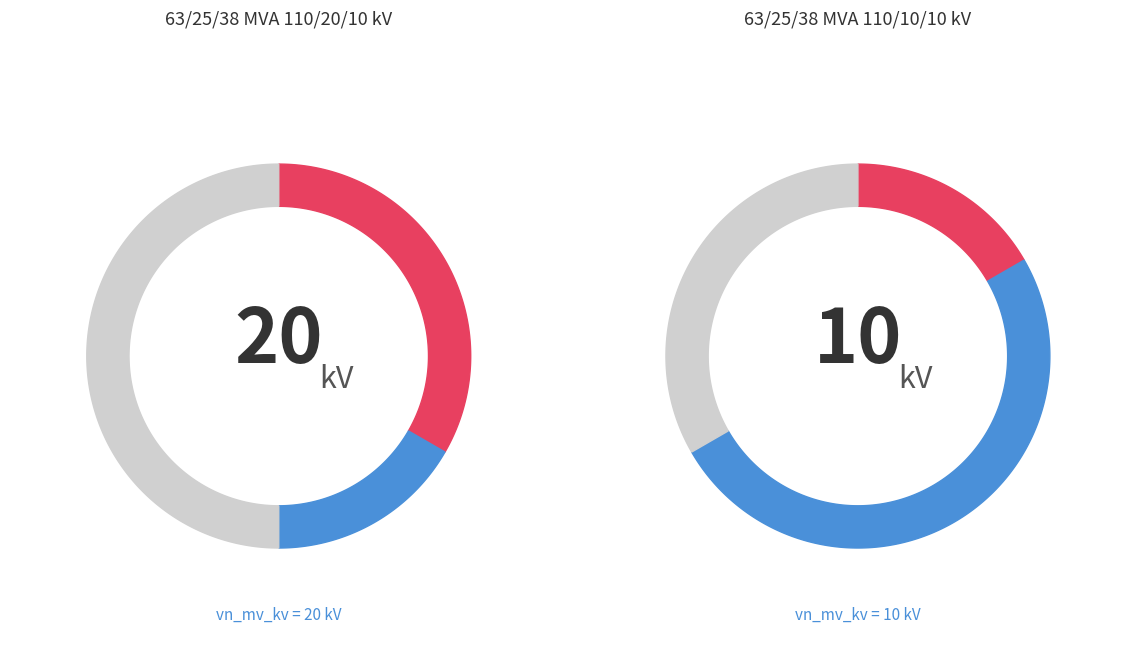

To the nearest percent, what is the combined percentage of 63/25/38 MVA 110/20/10 kV and 63/25/38 MVA 110/10/10 kV?

100%